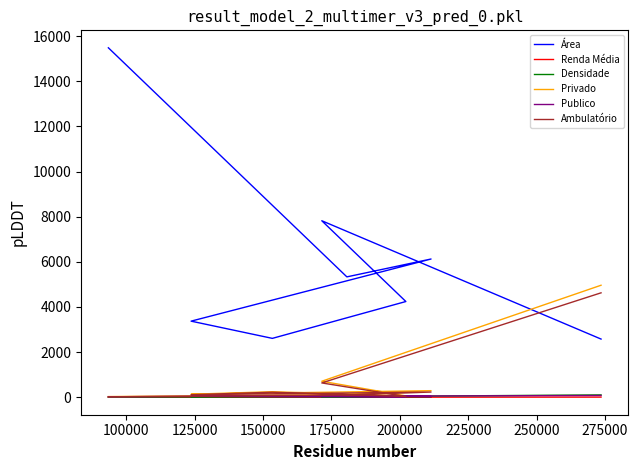

Reading left to right, what are all the values shown in this chart?

Área: 2579.2	7820.0	4242.2	2610.0	3373.0	6125.0	5333.8	15479.2
Renda Média: 8.3	5.4	3.0	5.7	3.2	6.4	2.9	2.2
Densidade: 106.1	21.9	47.7	58.8	36.7	34.5	33.9	6.0
Privado: 4963.0	711.0	62.0	248.0	136.0	294.0	119.0	32.0
Publico: 80.0	47.0	28.0	35.0	44.0	34.0	70.0	23.0
Ambulatório: 4627.0	636.0	39.0	224.0	115.0	233.0	102.0	22.0